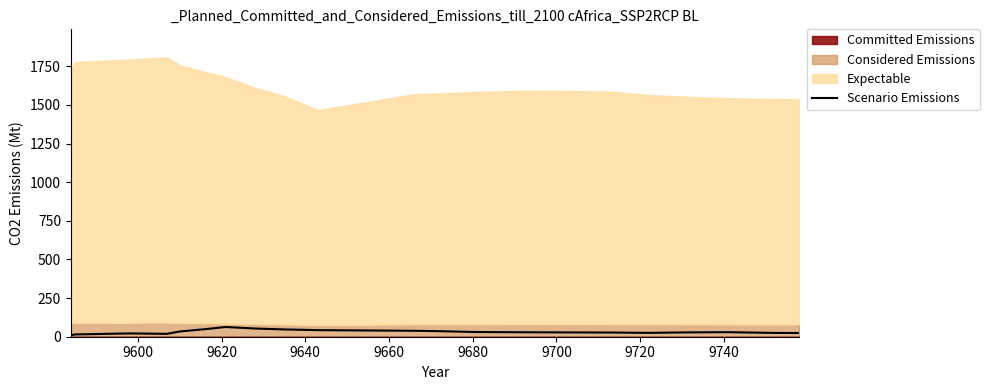

What is the maximum value for Scenario Emissions?

63.1